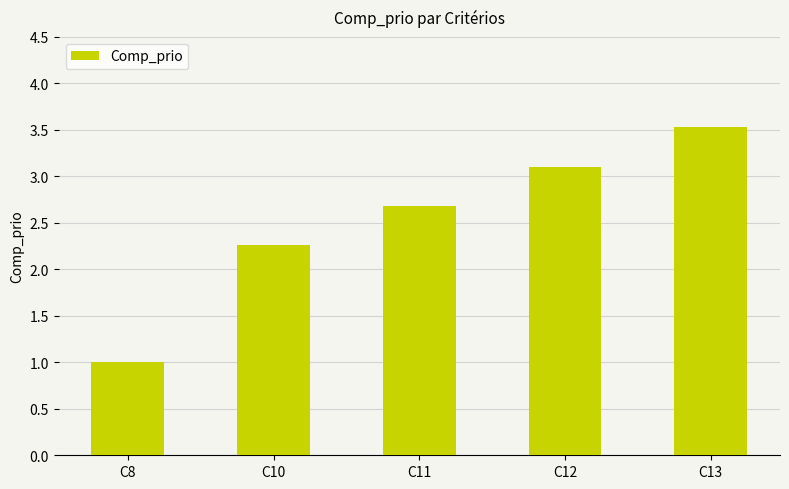

Where is the data nearest to the value 2?

C10